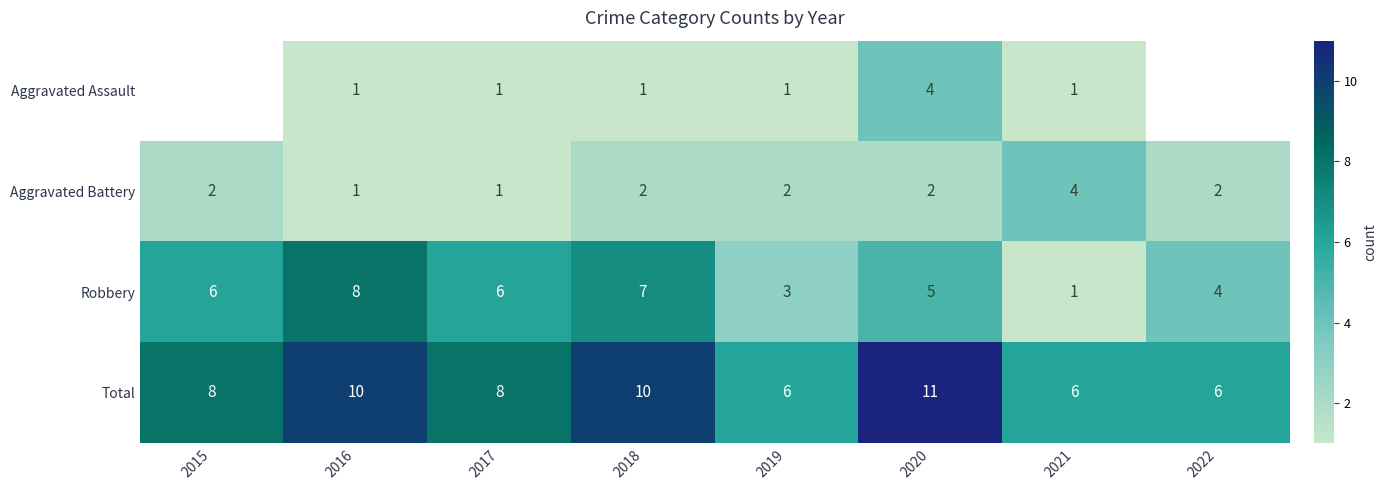

At 2020, list the series in order from largest to smallest.

Total, Robbery, Aggravated Assault, Aggravated Battery